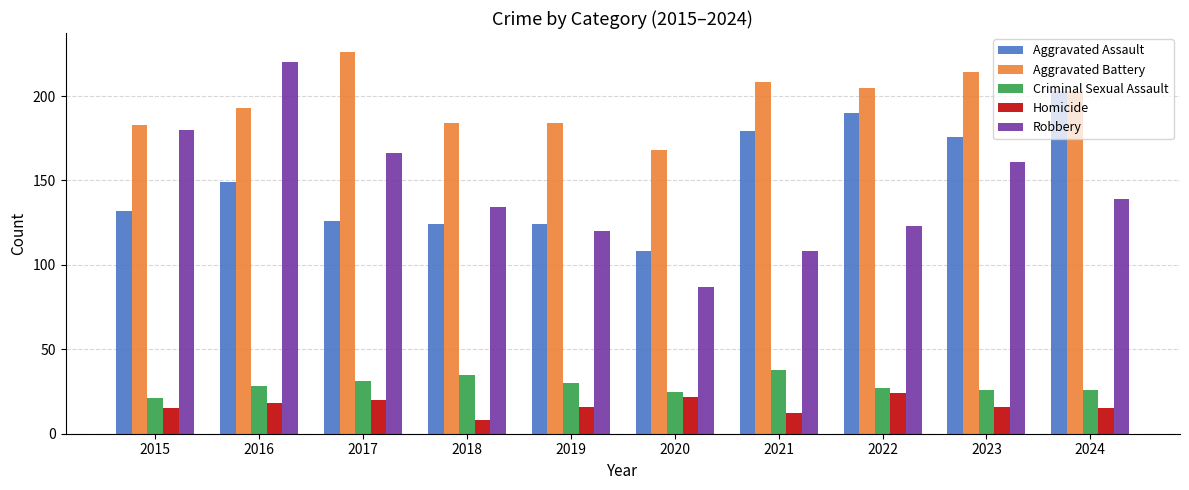

Reading left to right, transcribe all the data shown in this chart.

Aggravated Assault: 132	149	126	124	124	108	179	190	176	203
Aggravated Battery: 183	193	226	184	184	168	208	205	214	203
Criminal Sexual Assault: 21	28	31	35	30	25	38	27	26	26
Homicide: 15	18	20	8	16	22	12	24	16	15
Robbery: 180	220	166	134	120	87	108	123	161	139